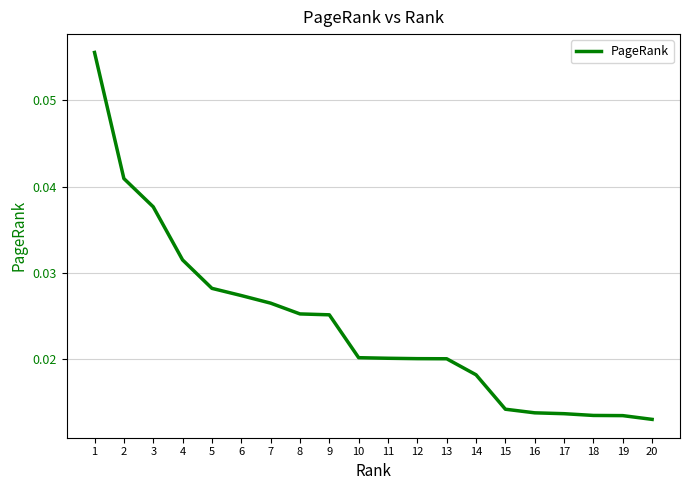

Between 16 and 11, which is larger?

11